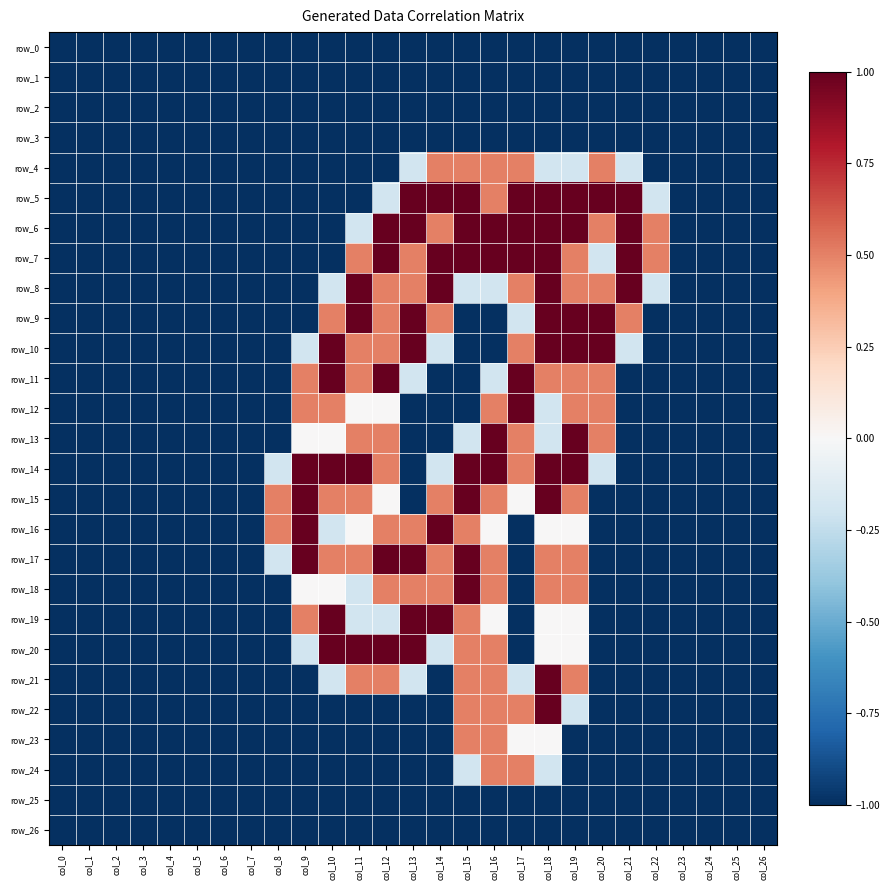

What is the maximum value shown in the chart?

1.0